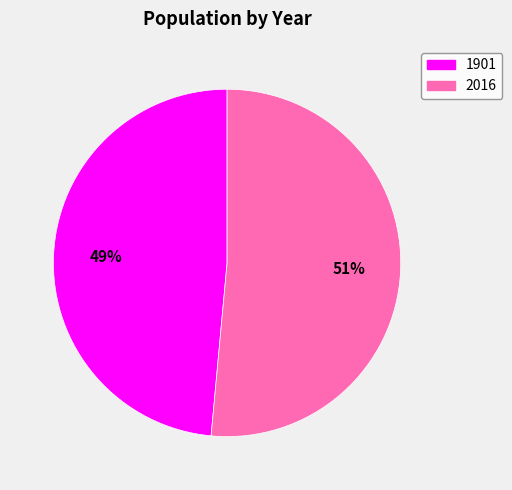

Rank the categories by value from lowest to highest.

1901, 2016